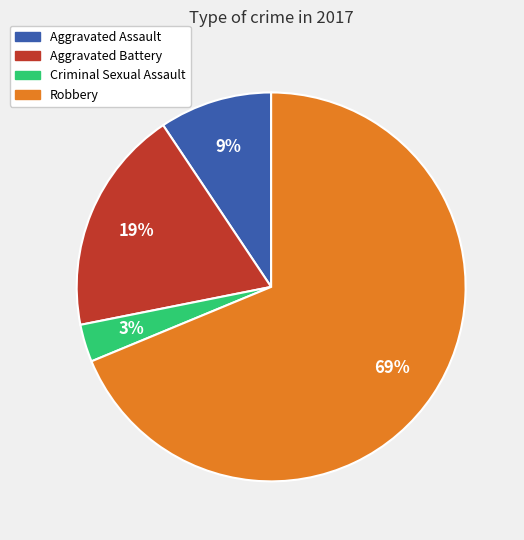

To the nearest percent, what is the combined percentage of Robbery and Aggravated Assault?

78%